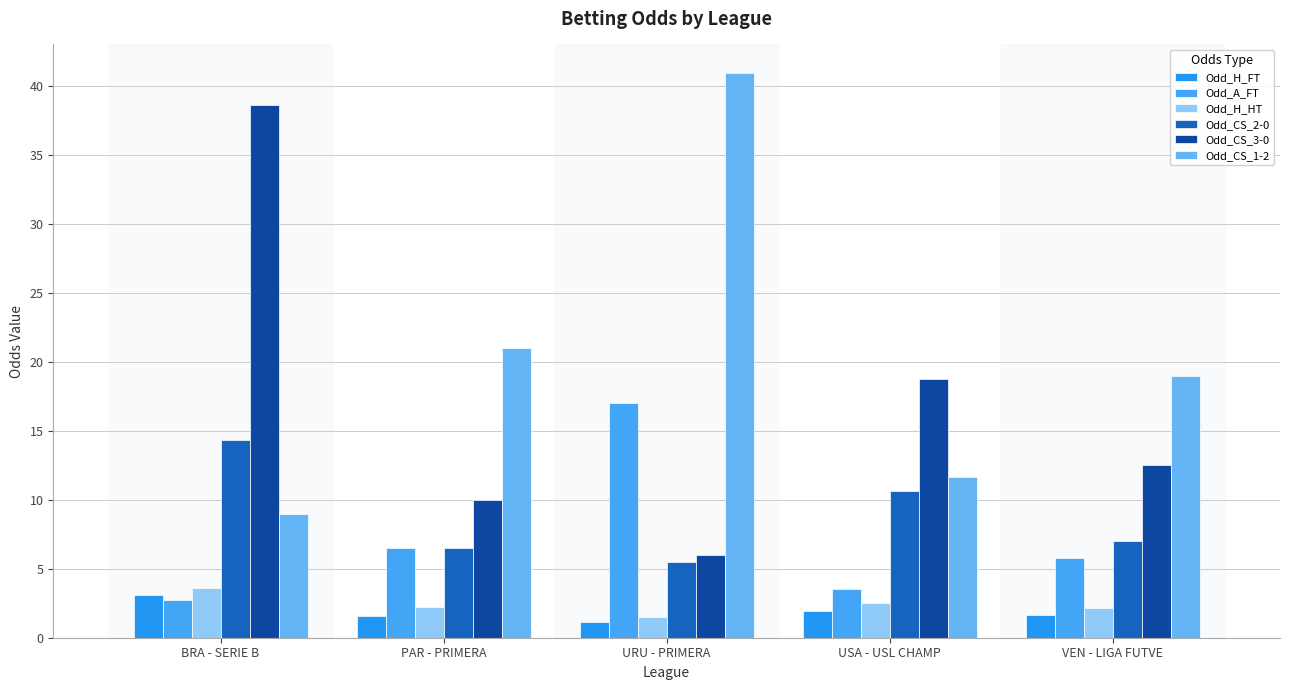

What is the difference between the highest and lowest values at VEN - LIGA FUTVE?

17.4